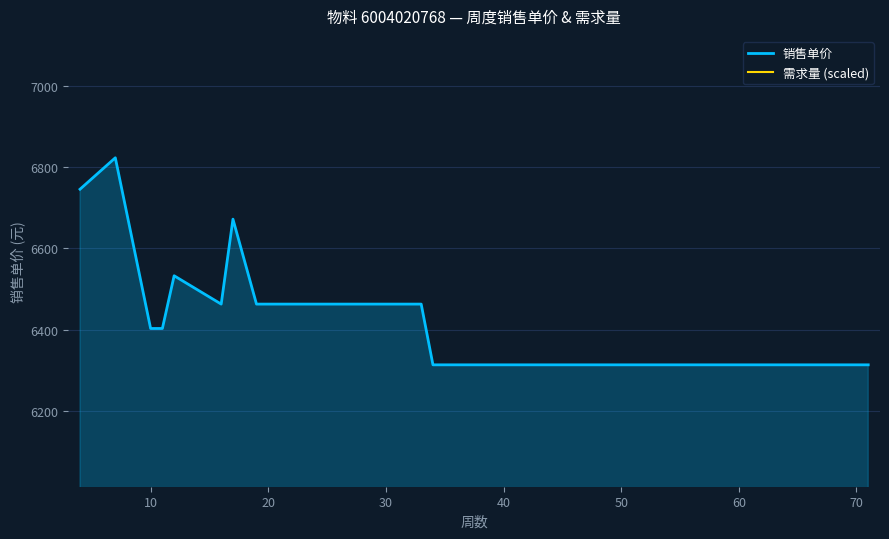

Reading left to right, list all the values displayed in this chart.

销售单价: 6745.4	6822.8	6402.6	6402.6	6532.4	6462.6	6671.7	6462.6	6462.6	6462.6	6313.2	6313.2	6313.2	6313.2	6313.2	6313.2	6313.2	6313.2	6313.2	6313.2
需求量 (scaled): 341.1	170.6	511.7	341.1	170.6	341.1	1364.6	341.1	852.8	341.1	341.1	341.1	341.1	341.1	341.1	85.3	341.1	170.6	170.6	341.1